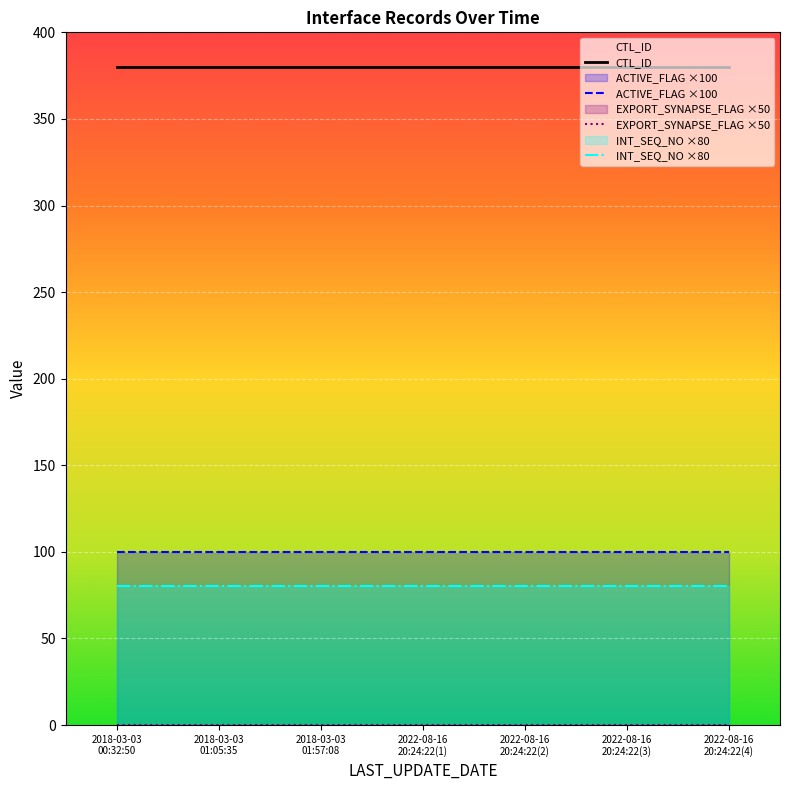

At 2018-03-03
01:57:08, list the series in order from smallest to largest.

EXPORT_SYNAPSE_FLAG ×50, INT_SEQ_NO ×80, ACTIVE_FLAG ×100, CTL_ID